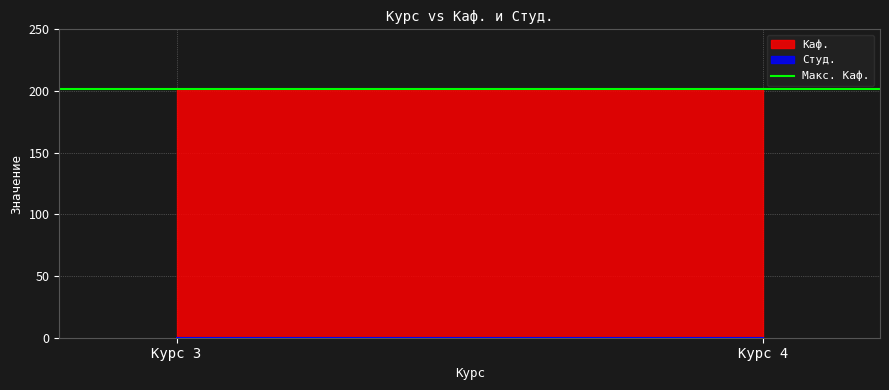

List the series in order of their peak value, highest first.

Каф., Студ.